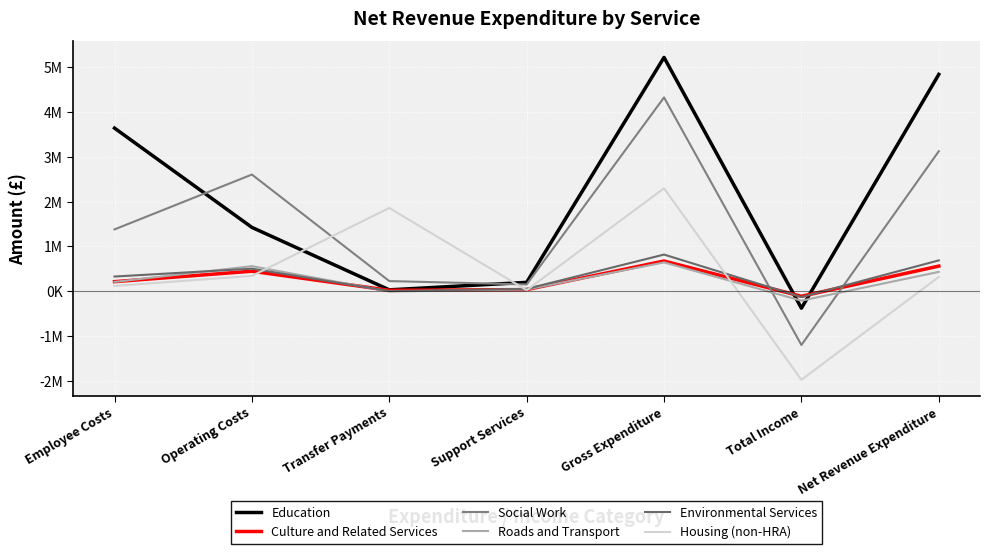

How many interior local peaks does the Environmental Services series have?

2